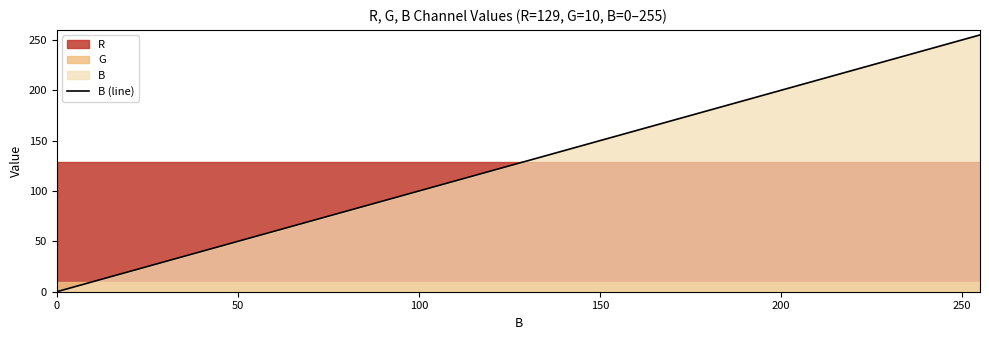

At how many categories does at least one series exceed 123?

20